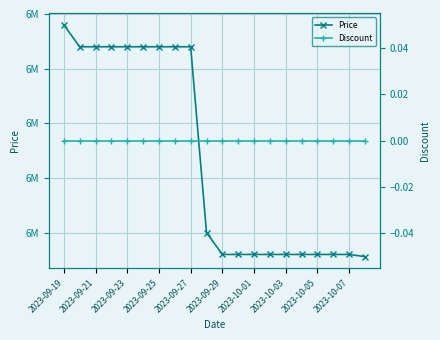

At which label does Price first exceed 6000000?

2023-09-19